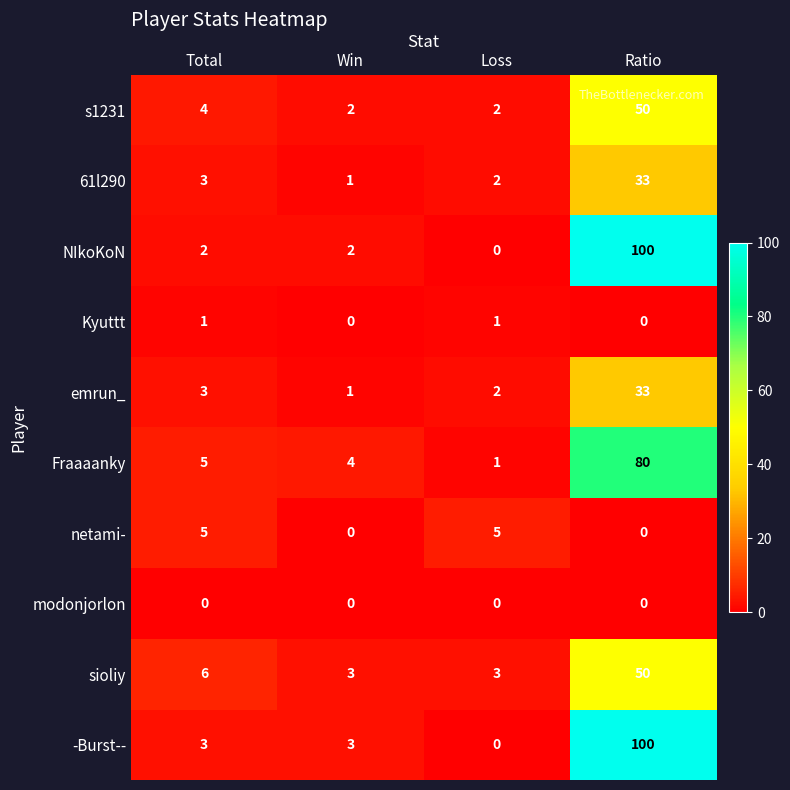

What is the greatest value displayed?

100